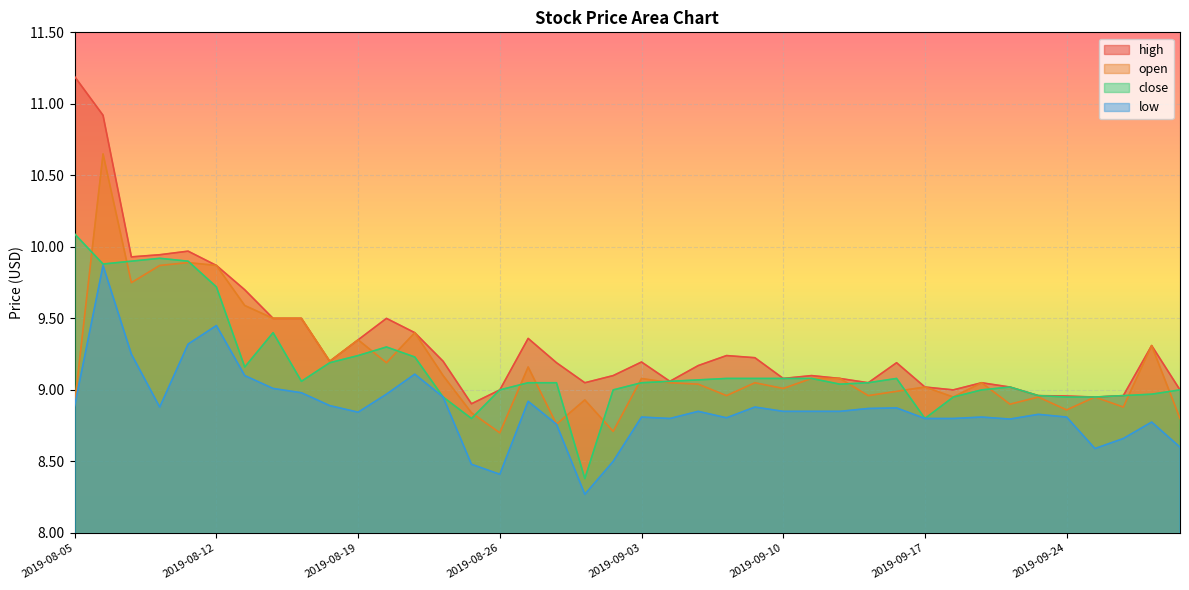

What is the sum of the open values at 2019-09-05 and 2019-08-15?

18.5